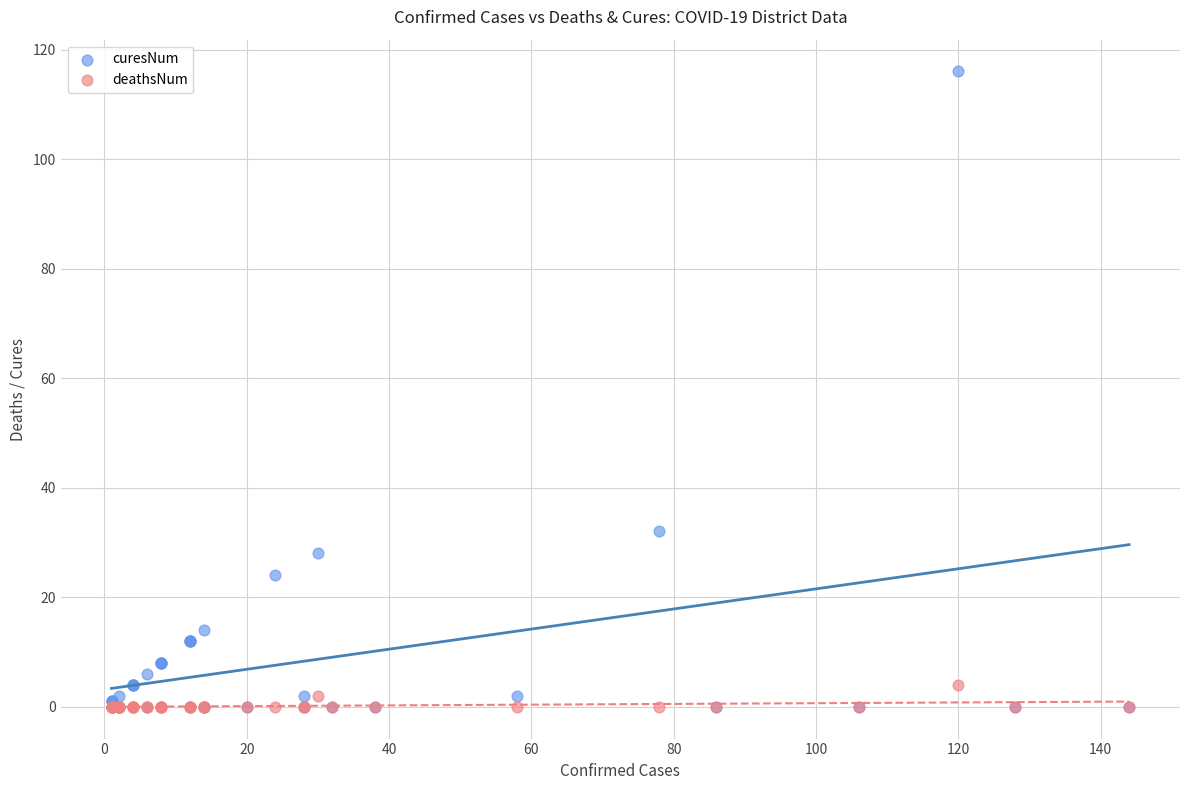

Across all series, what Y value is closest to 58?

32